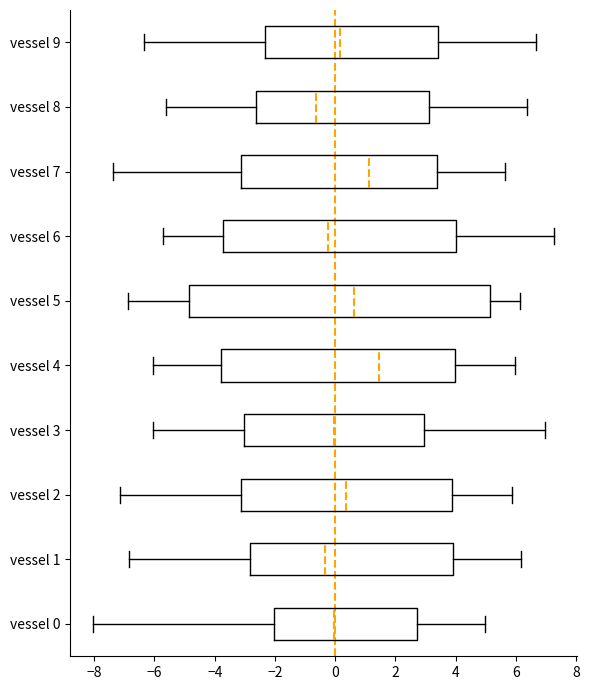

Reading bottom to top, transcribe this box plot: for each box, give where its median line is, the range the box spans, and where its two whiskers end, as read against the x-axis. The values are not printed on the chart, so give them approximately, as read against the axis.

vessel 0: median 0.0, box -2.0 to 2.8, whiskers -8.0 to 5.0
vessel 1: median -0.4, box -2.8 to 4.0, whiskers -6.8 to 6.2
vessel 2: median 0.4, box -3.2 to 3.8, whiskers -7.2 to 5.8
vessel 3: median 0.0, box -3.0 to 3.0, whiskers -6.0 to 7.0
vessel 4: median 1.4, box -3.8 to 4.0, whiskers -6.0 to 6.0
vessel 5: median 0.6, box -4.8 to 5.2, whiskers -6.8 to 6.2
vessel 6: median -0.2, box -3.8 to 4.0, whiskers -5.8 to 7.2
vessel 7: median 1.2, box -3.2 to 3.4, whiskers -7.4 to 5.6
vessel 8: median -0.6, box -2.6 to 3.2, whiskers -5.6 to 6.4
vessel 9: median 0.2, box -2.4 to 3.4, whiskers -6.4 to 6.6